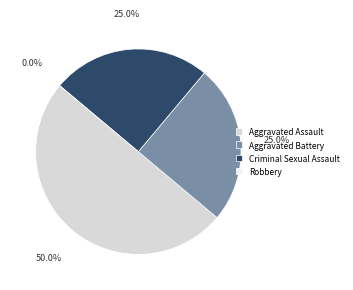

Approximately how many times larger is the value at Aggravated Battery compared to Criminal Sexual Assault?

1.0